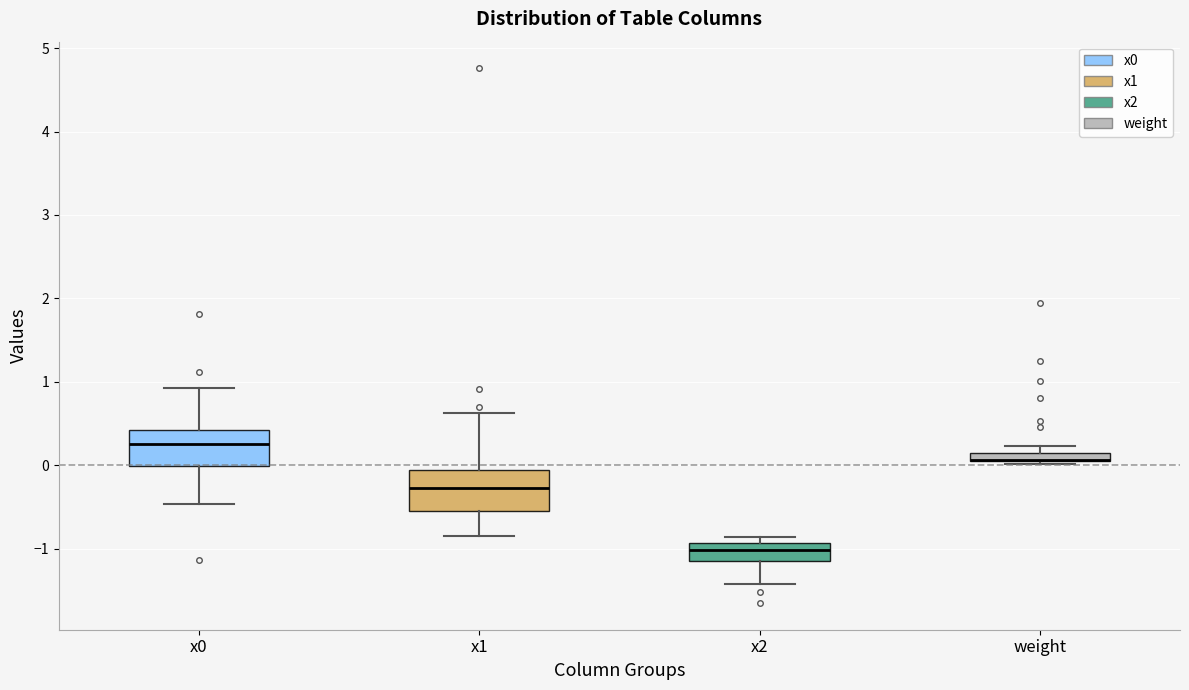

Where does the median line of the box for x1 sit on the y-axis? The values are not printed on the chart, so give them approximately, as read against the axis.

-0.3